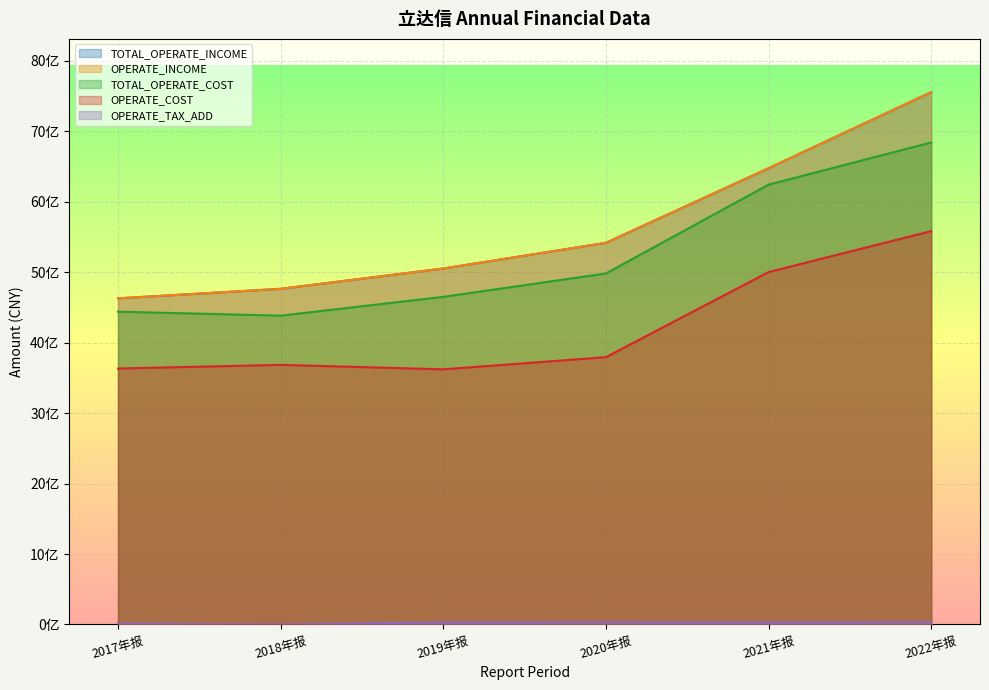

At 2019年报, list the series in order from smallest to largest.

OPERATE_TAX_ADD, OPERATE_COST, TOTAL_OPERATE_COST, TOTAL_OPERATE_INCOME, OPERATE_INCOME